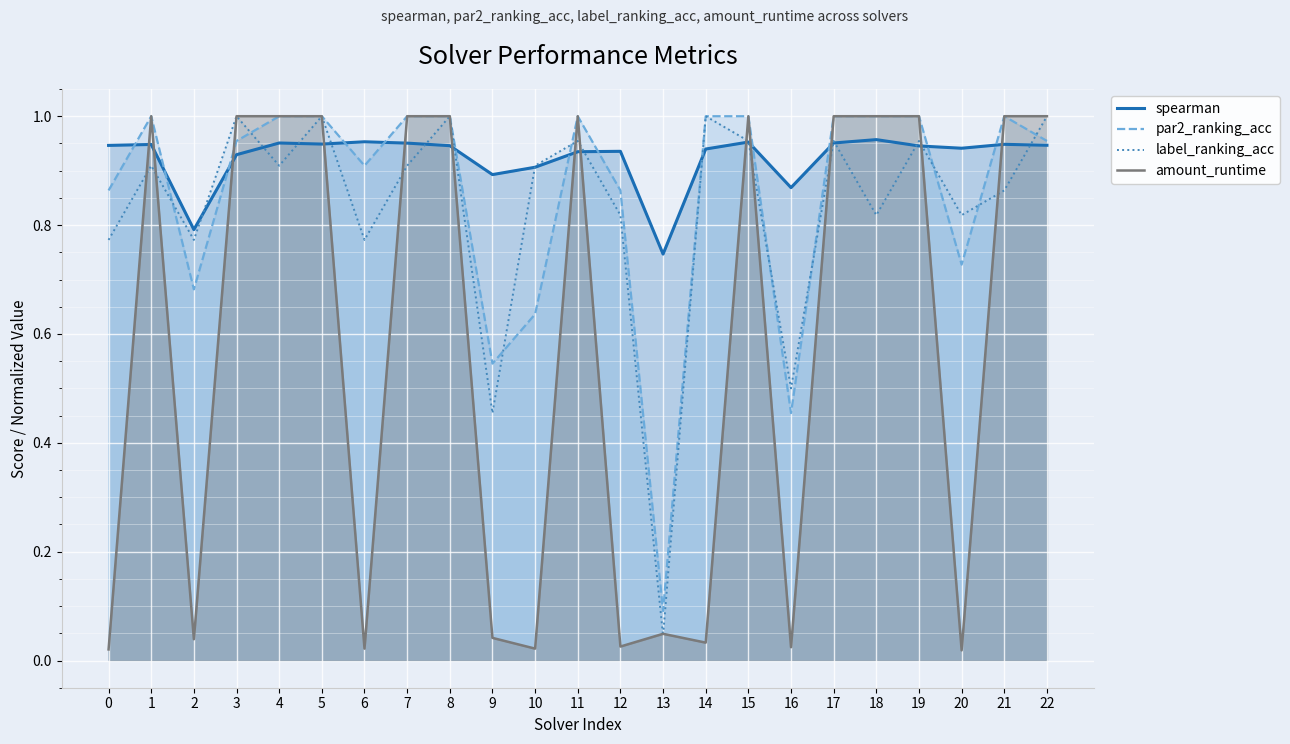

List the series in order of their peak value, lowest first.

spearman, par2_ranking_acc, label_ranking_acc, amount_runtime